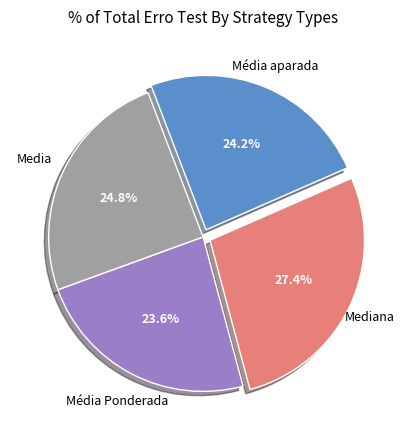

Which category has the smallest portion of the pie?

Média Ponderada